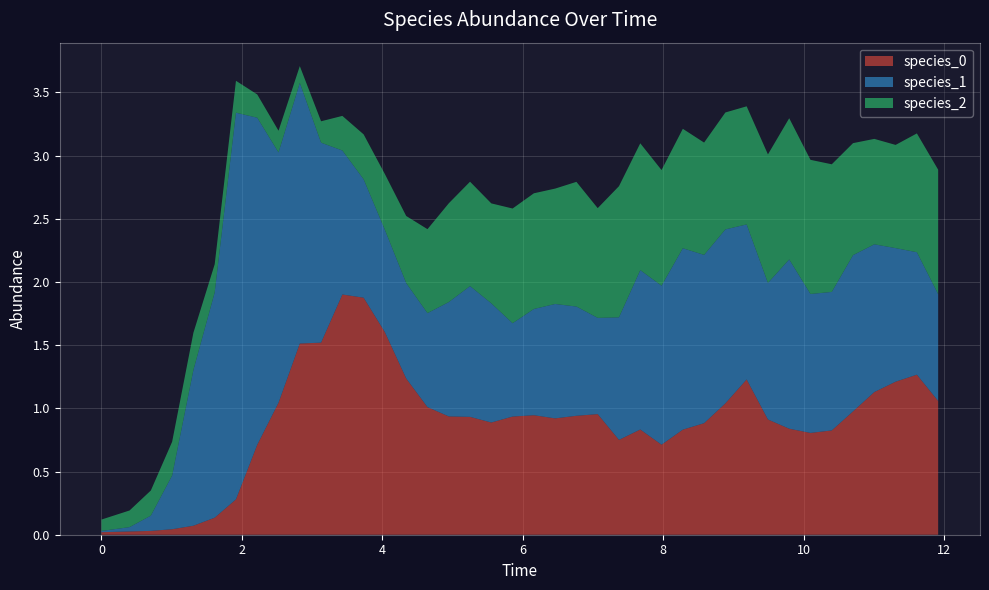

Reading left to right, list all the values displayed in this chart.

species_0: 0=0.0	1=0.0	2=0.0	3=0.0	4=0.1	5=0.1	6=0.3	7=0.7	8=1.0	9=1.5	10=1.5	11=1.9	12=1.9	13=1.6	14=1.2	15=1.0	16=0.9	17=0.9	18=0.9	19=0.9	20=0.9	21=0.9	22=0.9	23=1.0	24=0.8	25=0.8	26=0.7	27=0.8	28=0.9	29=1.0	30=1.2	31=0.9	32=0.8	33=0.8	34=0.8	35=1.0	36=1.1	37=1.2	38=1.3	39=1.1
species_1: 0=0.0	1=0.0	2=0.1	3=0.4	4=1.2	5=1.8	6=3.1	7=2.6	8=2.0	9=2.1	10=1.6	11=1.1	12=0.9	13=0.8	14=0.8	15=0.7	16=0.9	17=1.0	18=0.9	19=0.7	20=0.8	21=0.9	22=0.9	23=0.8	24=1.0	25=1.3	26=1.3	27=1.4	28=1.3	29=1.4	30=1.2	31=1.1	32=1.3	33=1.1	34=1.1	35=1.2	36=1.2	37=1.1	38=1.0	39=0.8
species_2: 0=0.1	1=0.1	2=0.2	3=0.3	4=0.3	5=0.2	6=0.3	7=0.2	8=0.2	9=0.1	10=0.2	11=0.3	12=0.4	13=0.4	14=0.5	15=0.7	16=0.8	17=0.8	18=0.8	19=0.9	20=0.9	21=0.9	22=1.0	23=0.9	24=1.0	25=1.0	26=0.9	27=0.9	28=0.9	29=0.9	30=0.9	31=1.0	32=1.1	33=1.1	34=1.0	35=0.9	36=0.8	37=0.8	38=0.9	39=1.0